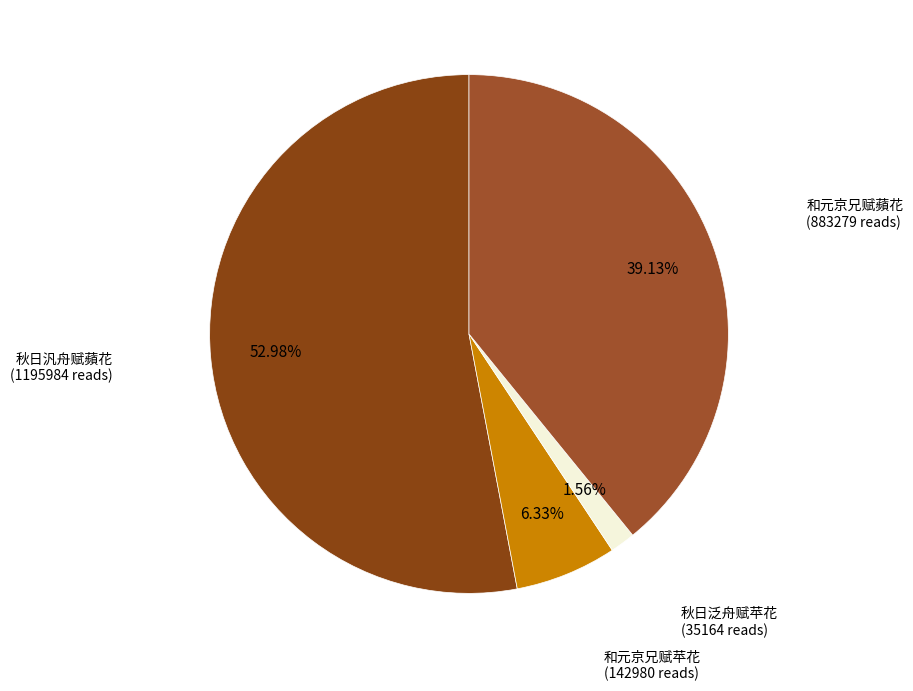

Count the number of slices in the pie.

4